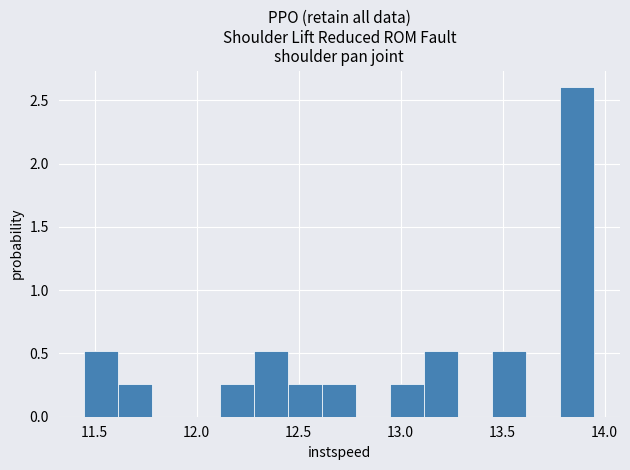

Around what value on the x-axis is the tallest bar? Give the approximate position of its centre, as read against the axis.

13.85